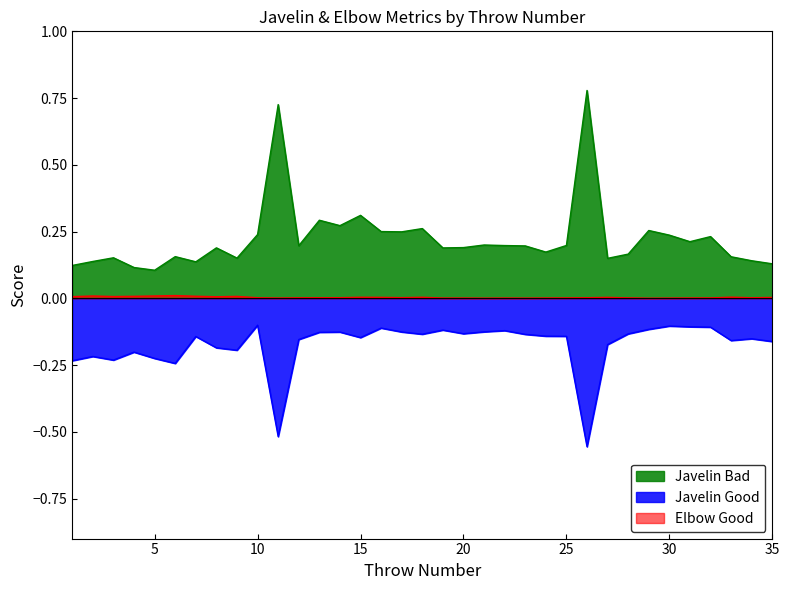

Is it true that Javelin Bad equals 0.4 at 26?

False